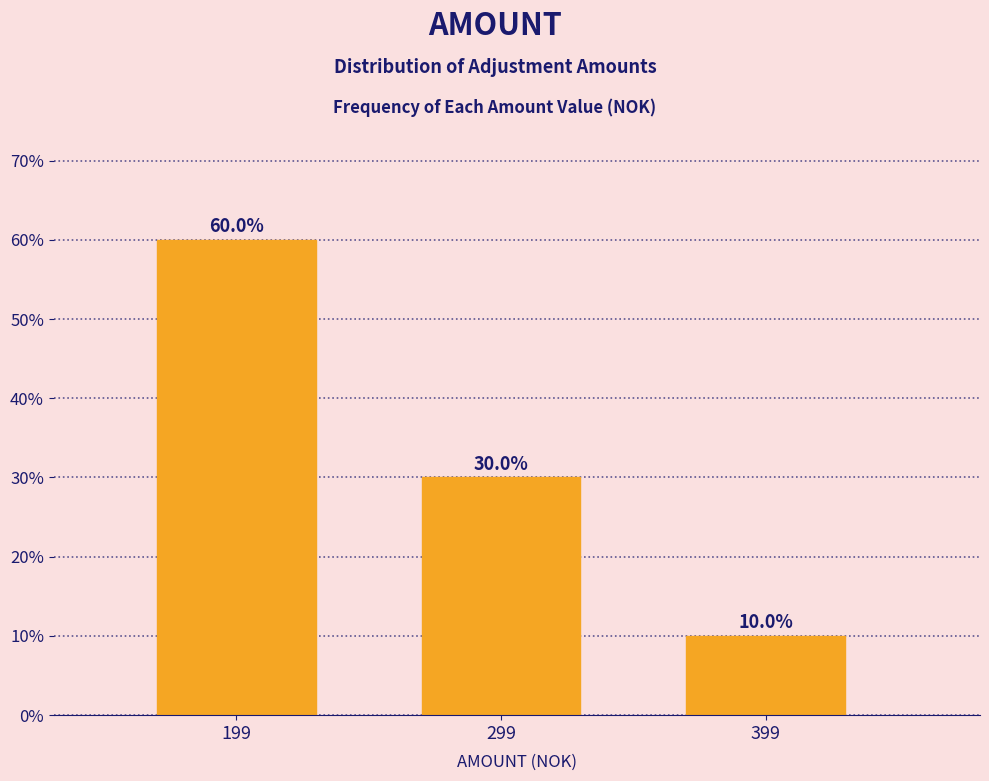

Reading right to left, list all the values displayed in this chart.

399=10	299=30	199=60